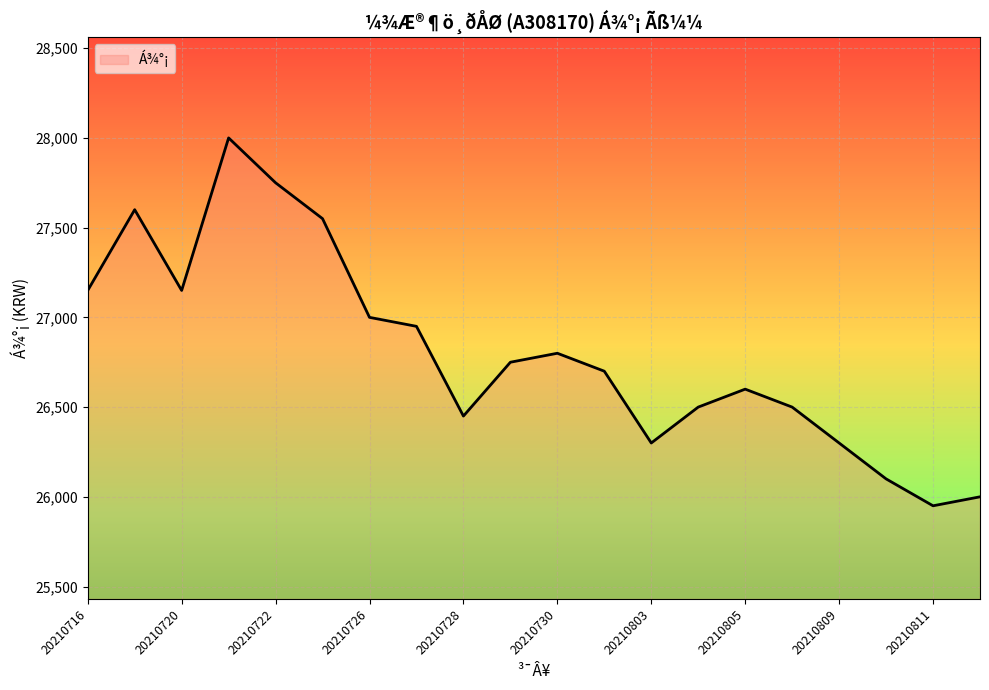

What is the smallest value displayed?

25950